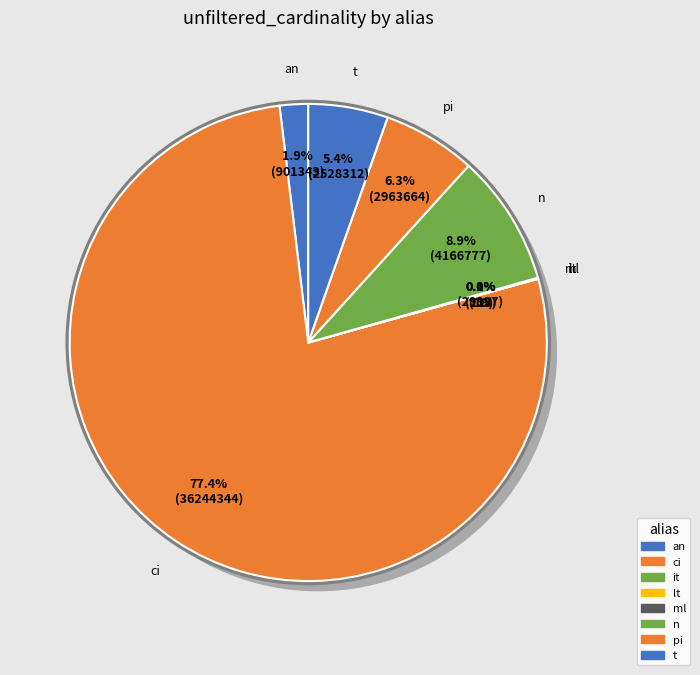

How many slices are in this pie chart?

8